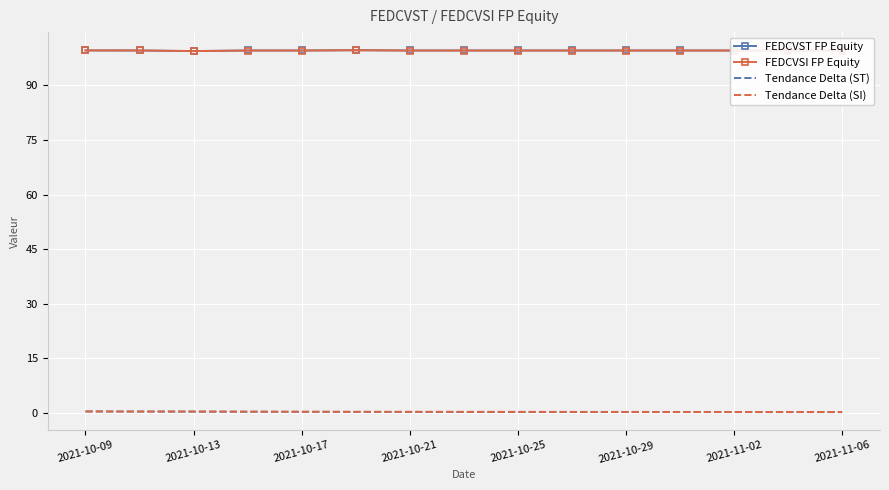

How many distinct data groups are displayed?

4